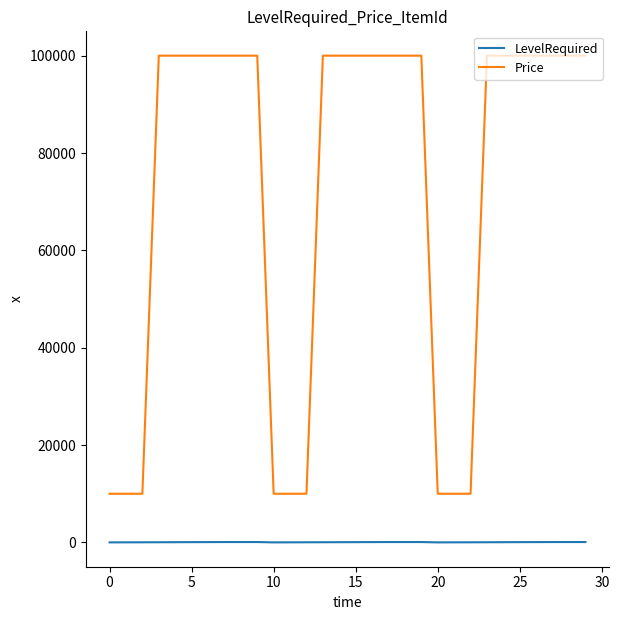

Rank the series by their average value, from highest to lowest.

Price, LevelRequired